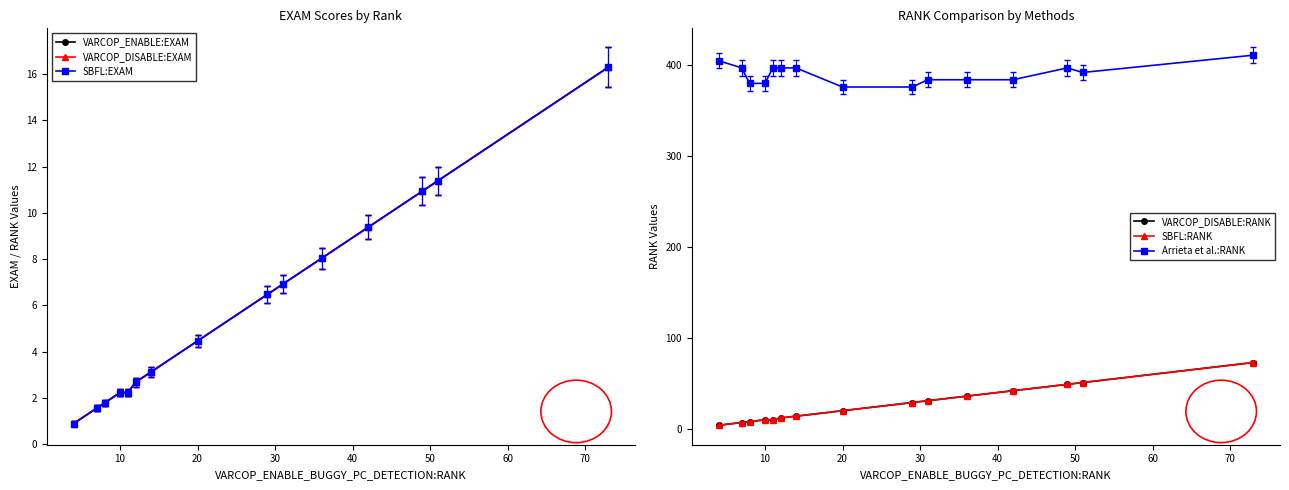

What are all the series names shown in the legend?

VARCOP_ENABLE:EXAM, VARCOP_DISABLE:EXAM, SBFL:EXAM, VARCOP_DISABLE:RANK, SBFL:RANK, Arrieta et al.:RANK